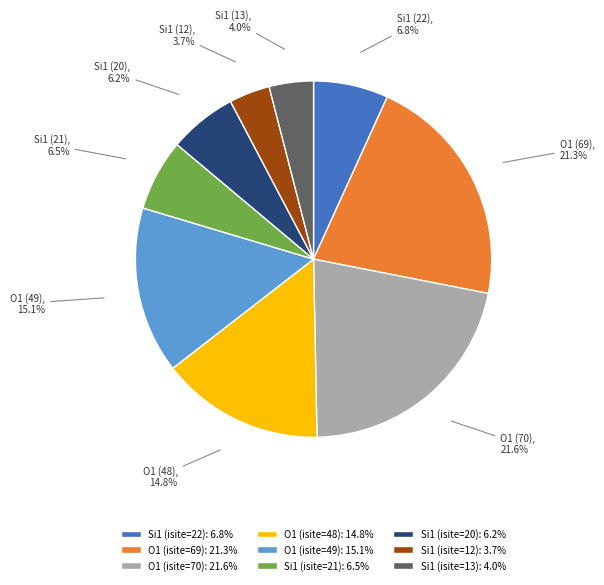

To the nearest percent, what is the difference between the Si1 (isite=20) and Si1 (isite=13) slice percentages?

2%